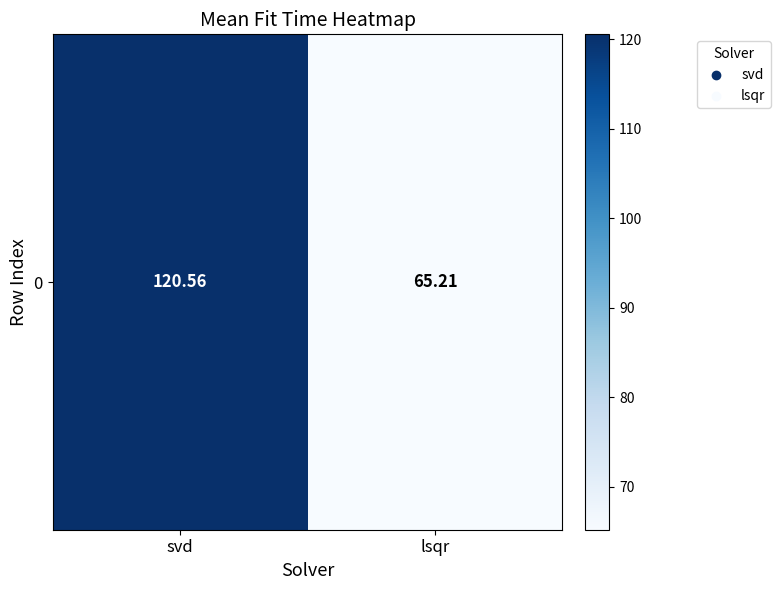

What is the change in value from svd to lsqr?

-55.4